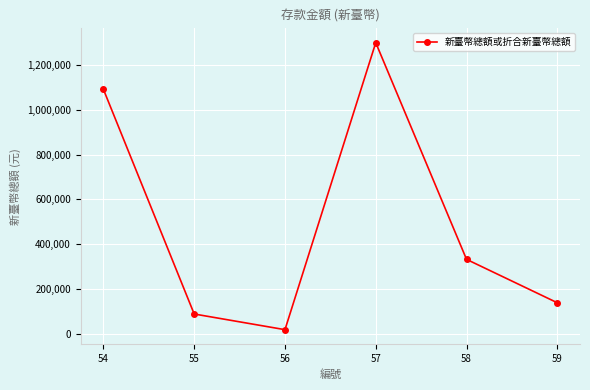

Where is the first local minimum?

56